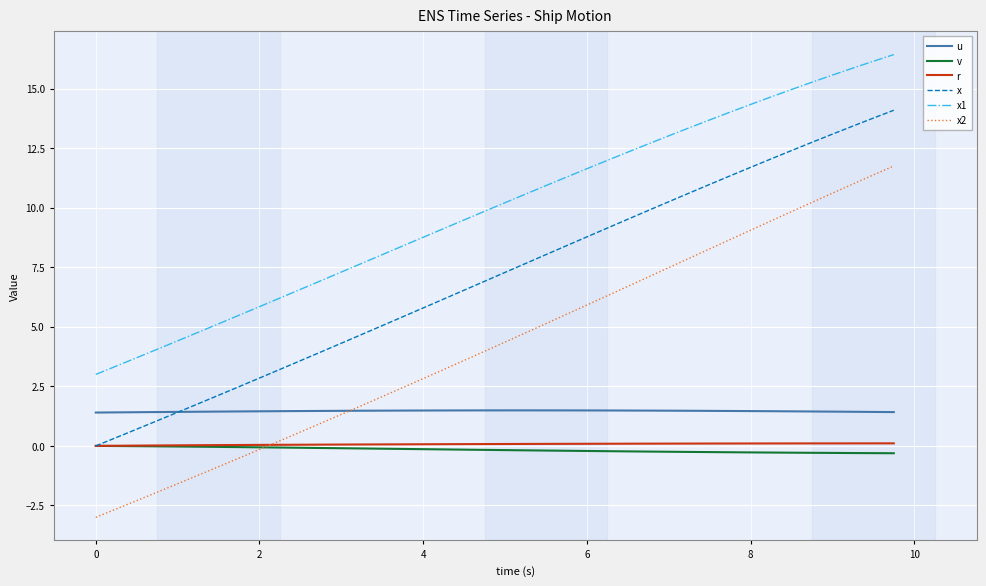

Which series has the largest total across all categories?

x1